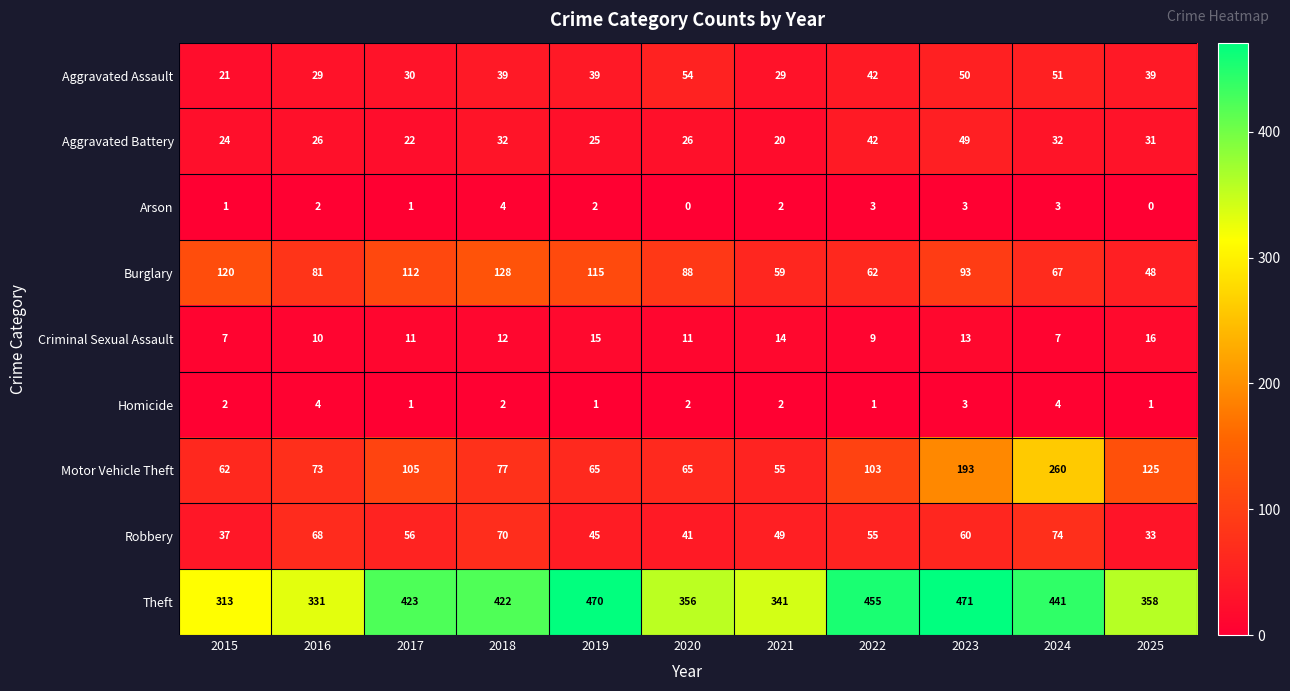

At which category is the sum across all series the highest?

2024